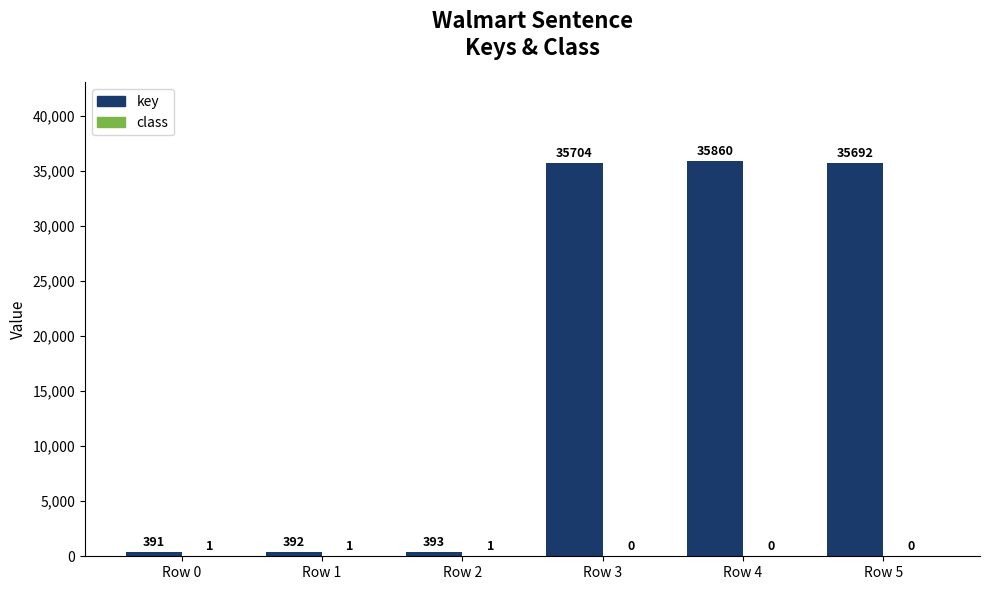

Which series has the largest total across all categories?

key